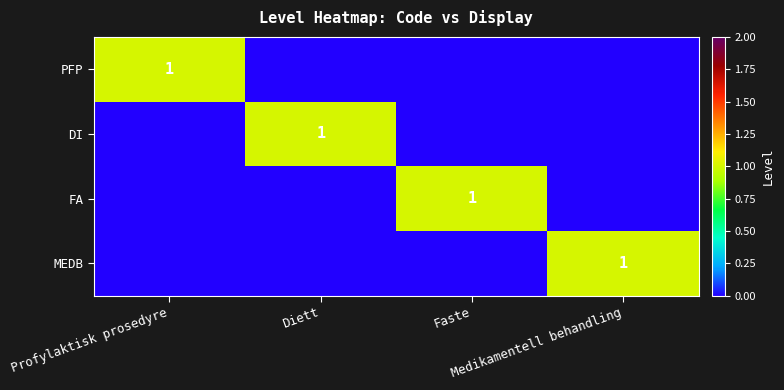

How many values in the MEDB series exceed 0?

1